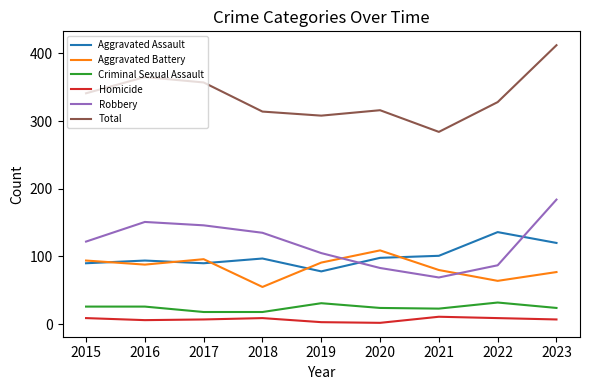

List the series in order of their peak value, lowest first.

Homicide, Criminal Sexual Assault, Aggravated Battery, Aggravated Assault, Robbery, Total